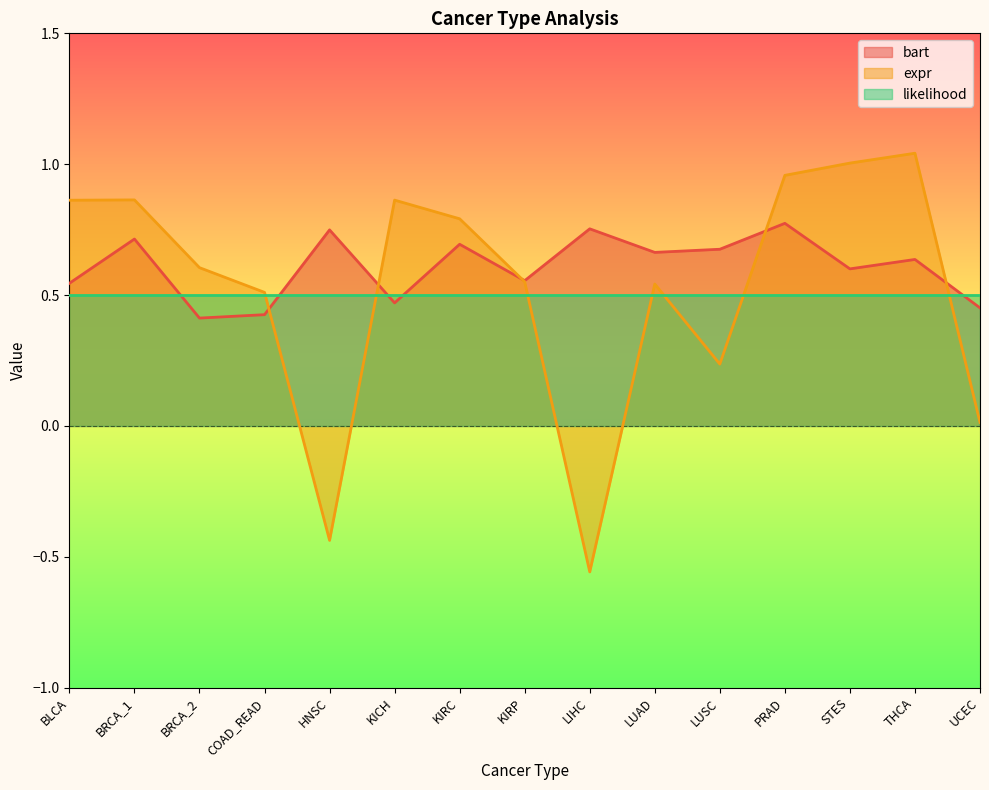

Which has a higher value, KIRP or UCEC?

KIRP